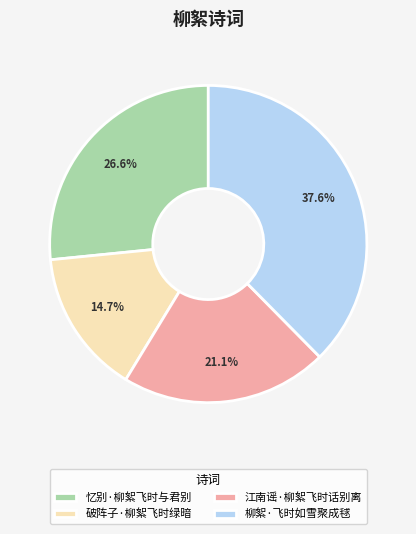

Does 江南谣·柳絮飞时话别离 account for over 50% of the chart?

No